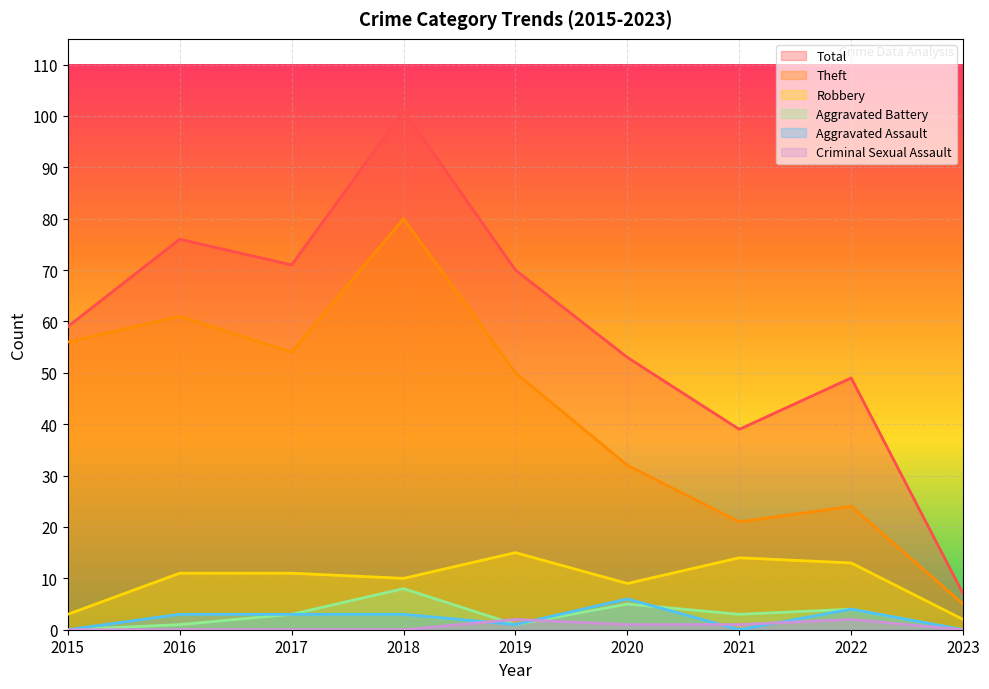

Rank the categories by Total value from lowest to highest.

2023, 2021, 2022, 2020, 2015, 2019, 2017, 2016, 2018